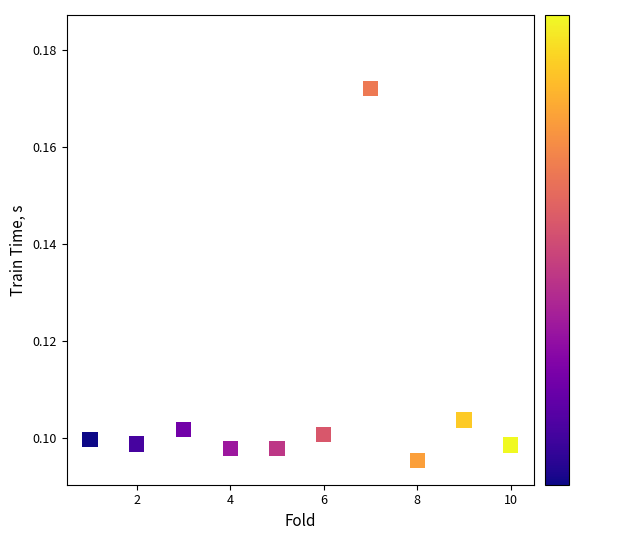

What is the range of X values (max minus min)?

9.0